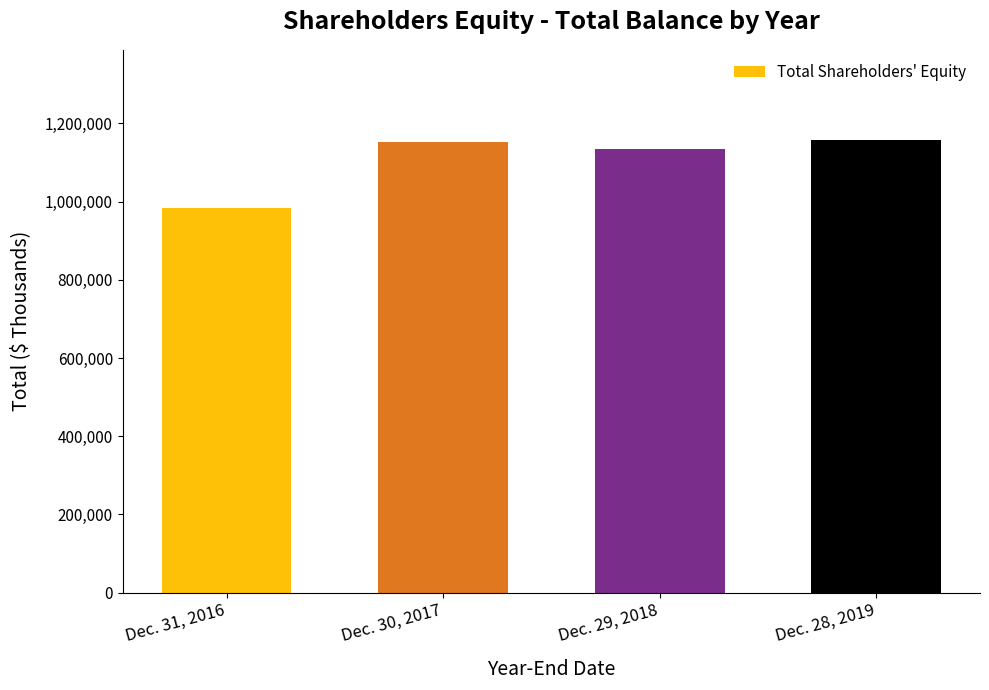

Is it true that the value at Dec. 29, 2018 is 2034797?

False